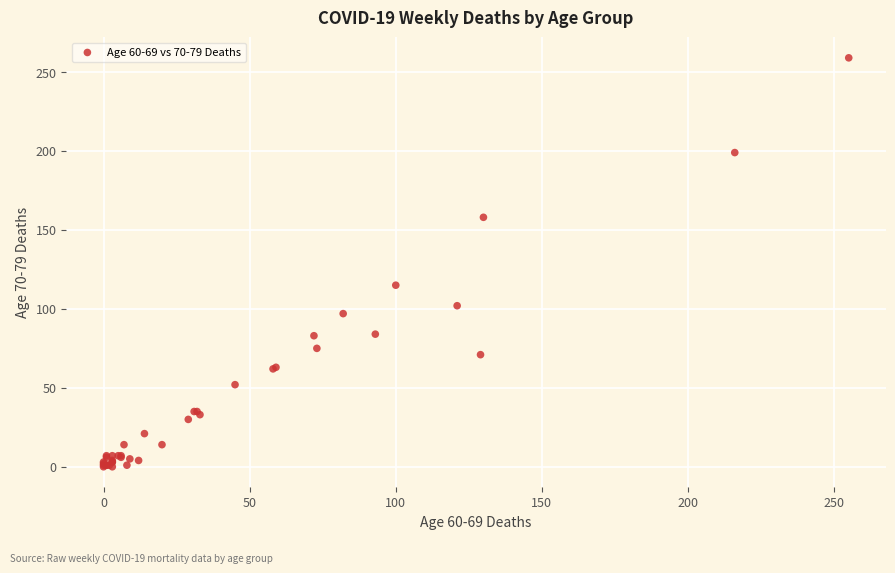

What Y value in the scatter plot is closest to 129?

115